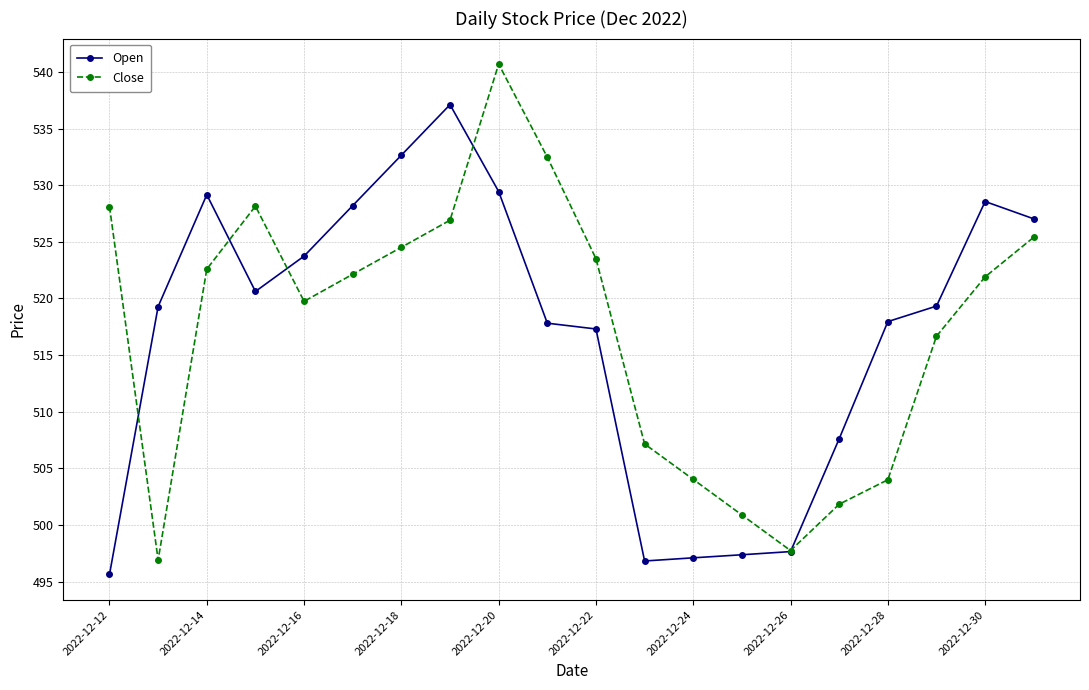

What is the value of the Open point at the 9th from the left?

529.4